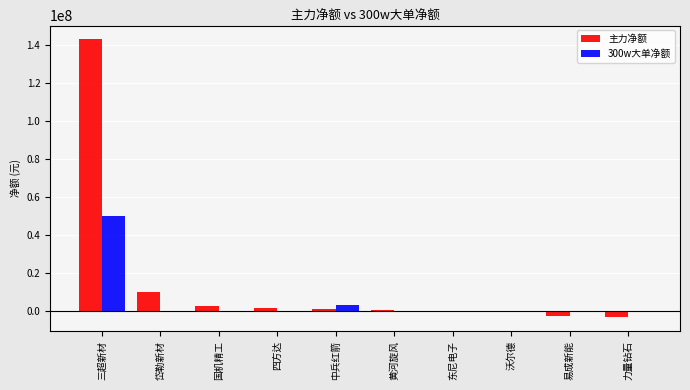

Which category has the highest value across all series?

三超新材